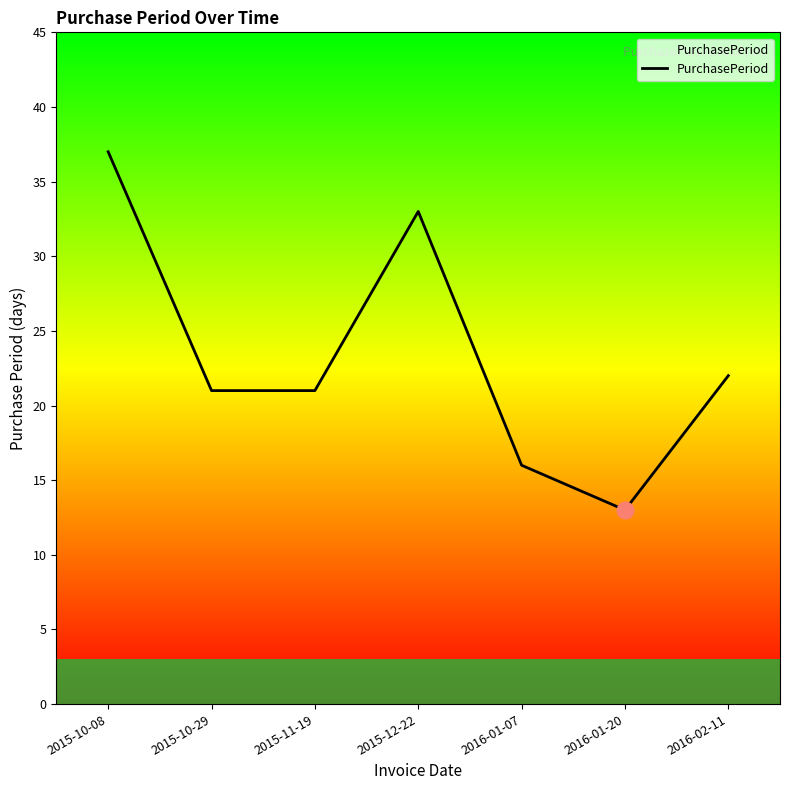

Reading right to left, transcribe all the data shown in this chart.

22	13	16	33	21	21	37